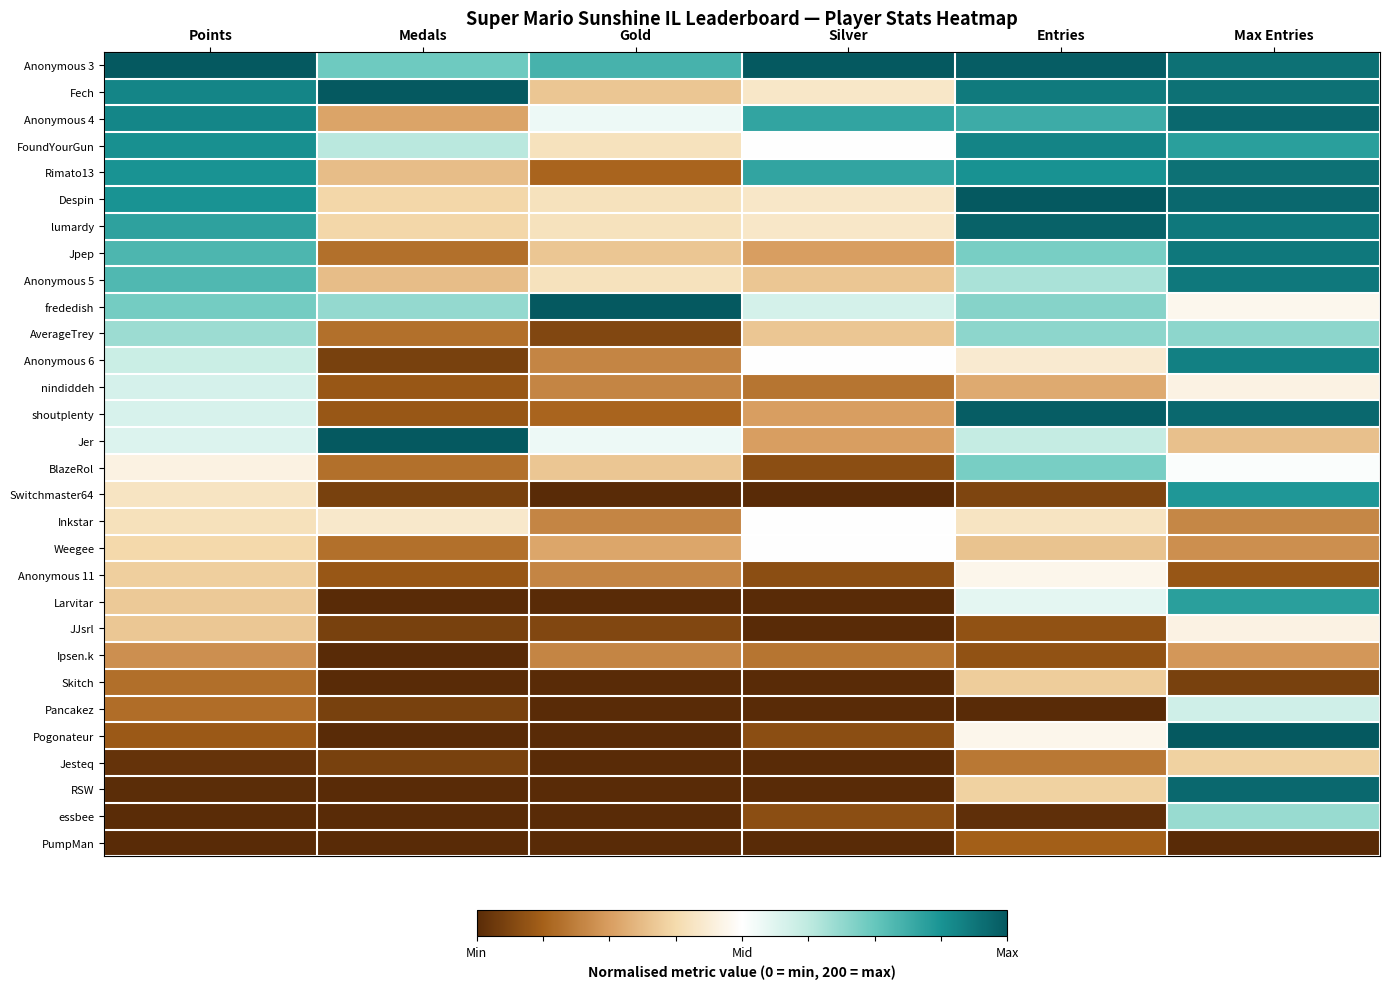

Which label corresponds to the largest value in the chart?

Points